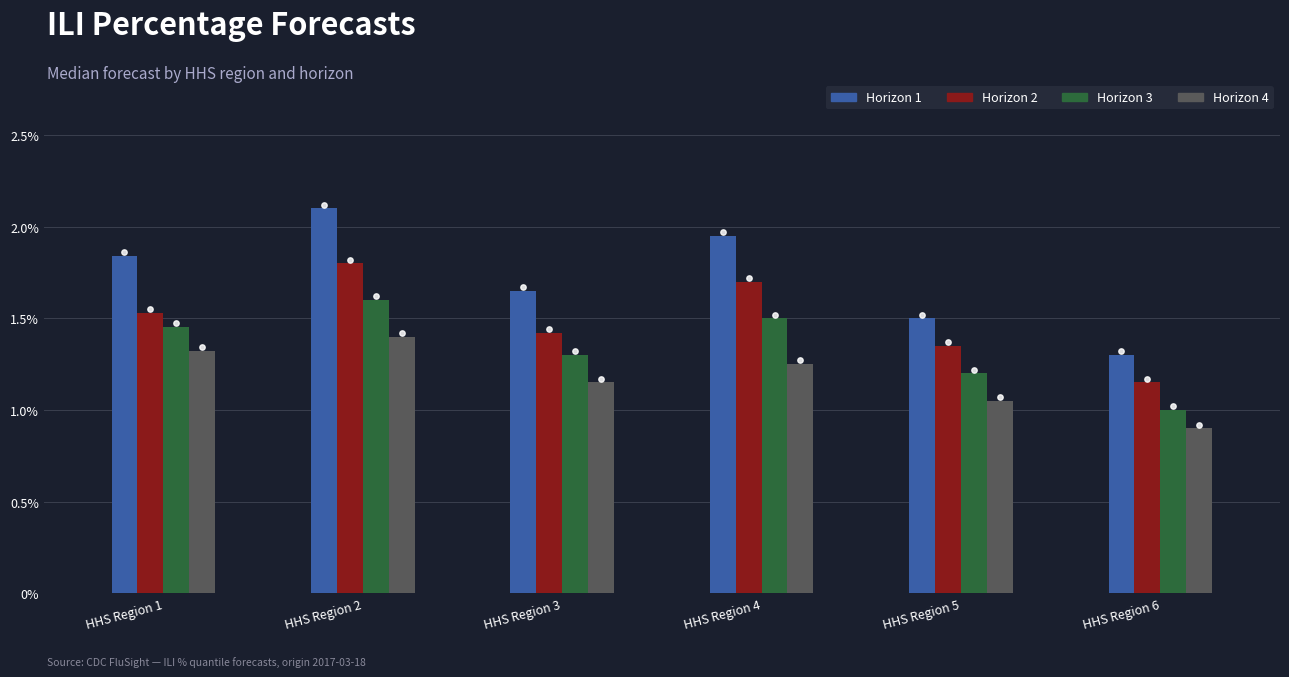

Which series has the largest total across all categories?

Horizon 1